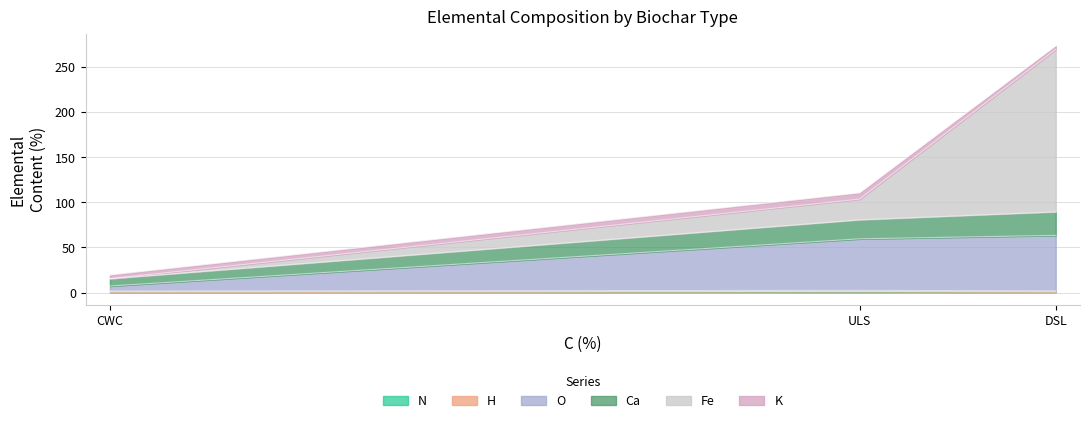

Where is H nearest to the value 2?

DSL